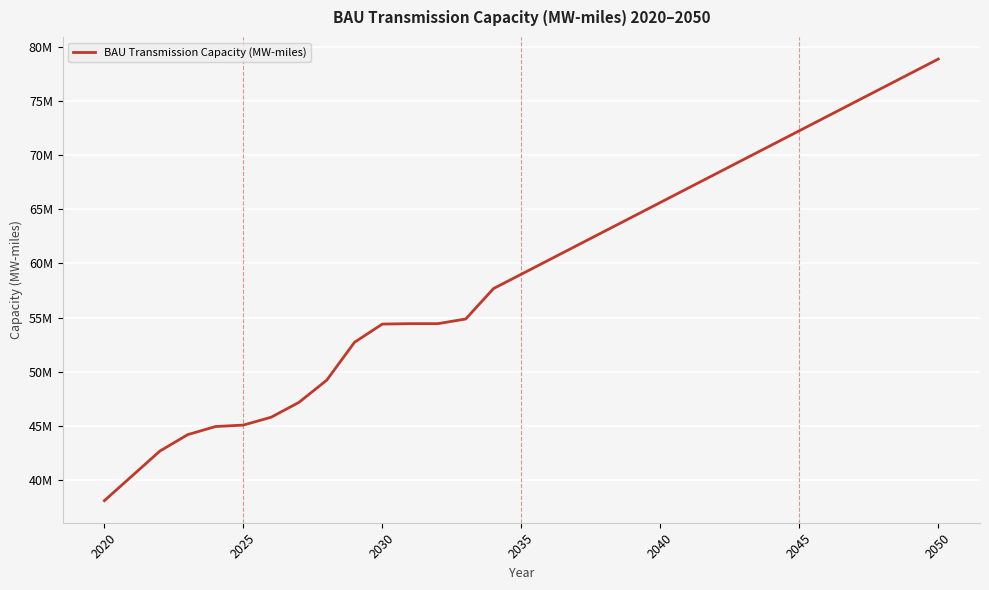

Is this an area chart (filled region under the line)?

No